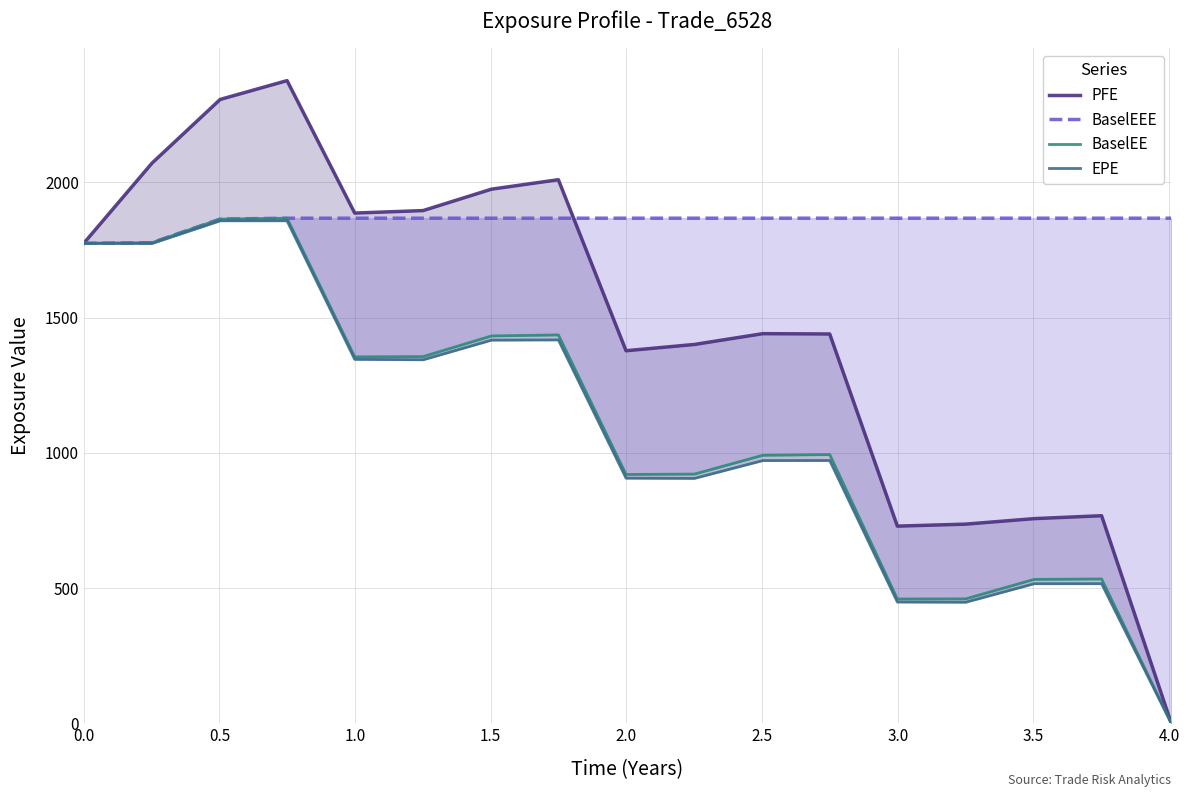

What is the difference between the maximum and second lowest values in the BaselEEE series?

90.5